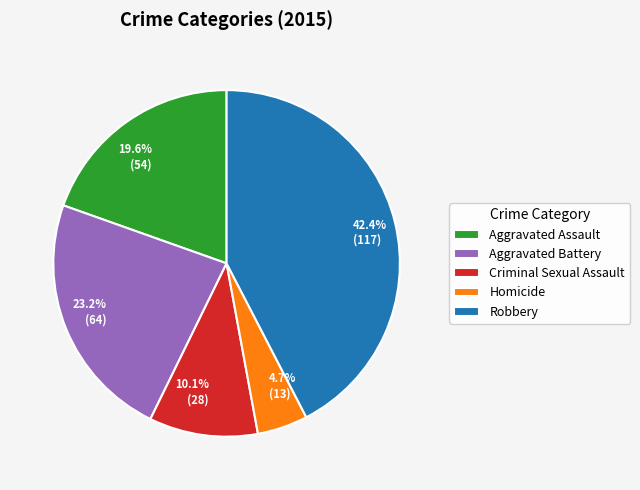

What percentage do 19.6% (54) and 10.1% (28) together represent?

29.7%